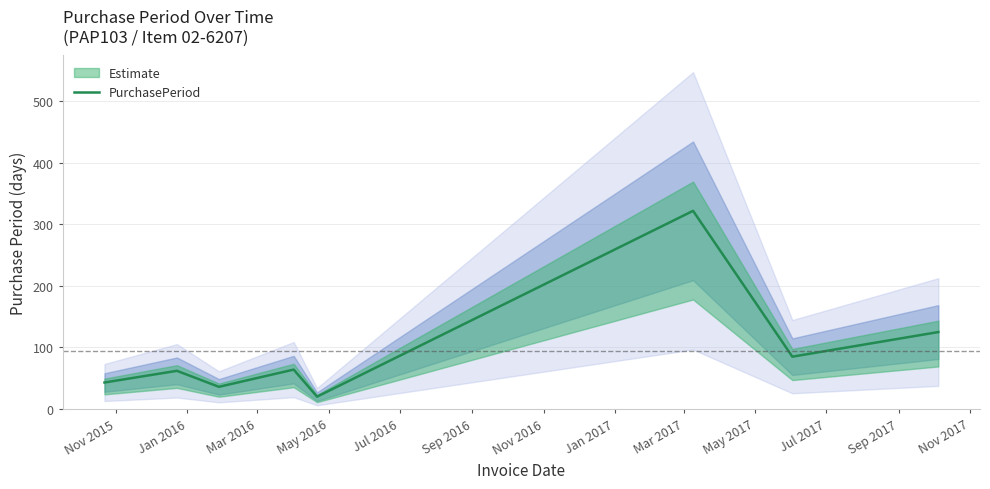

Count the number of values greater than 64.

3